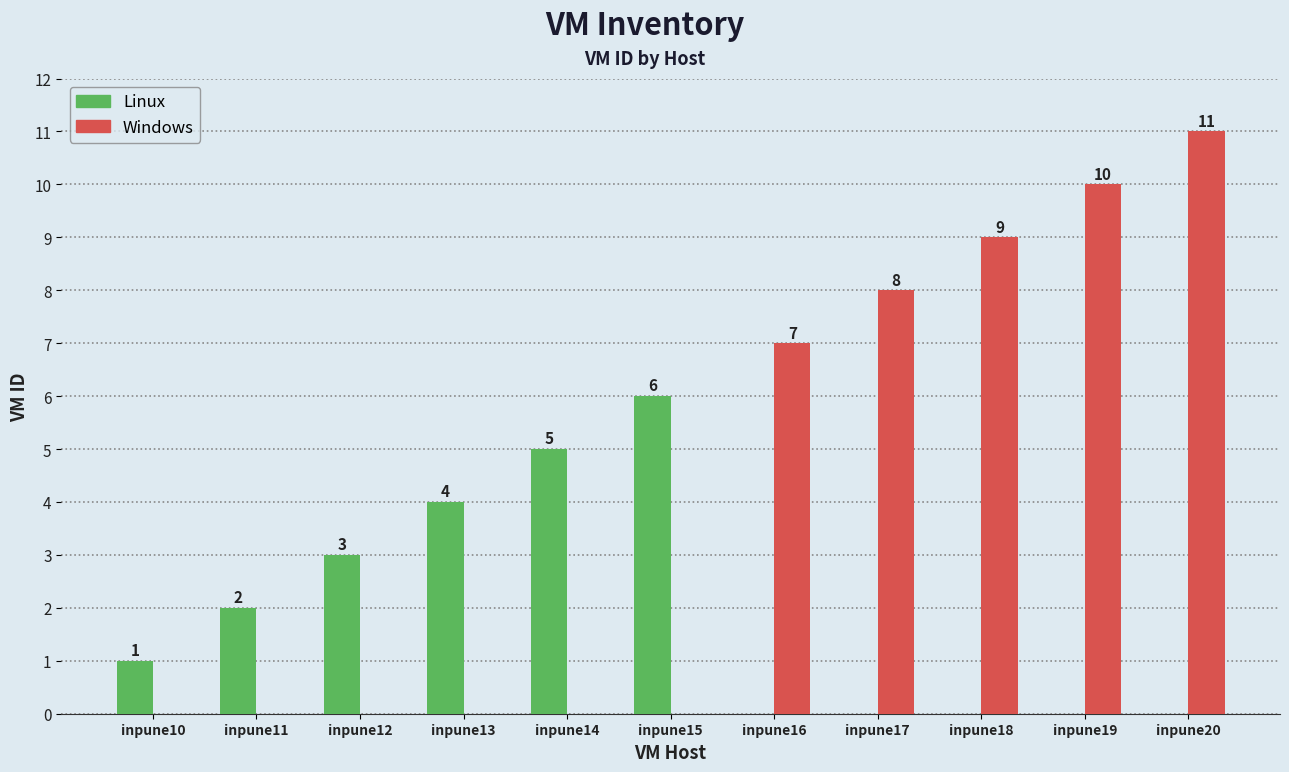

What is the sum of all Linux values?

21